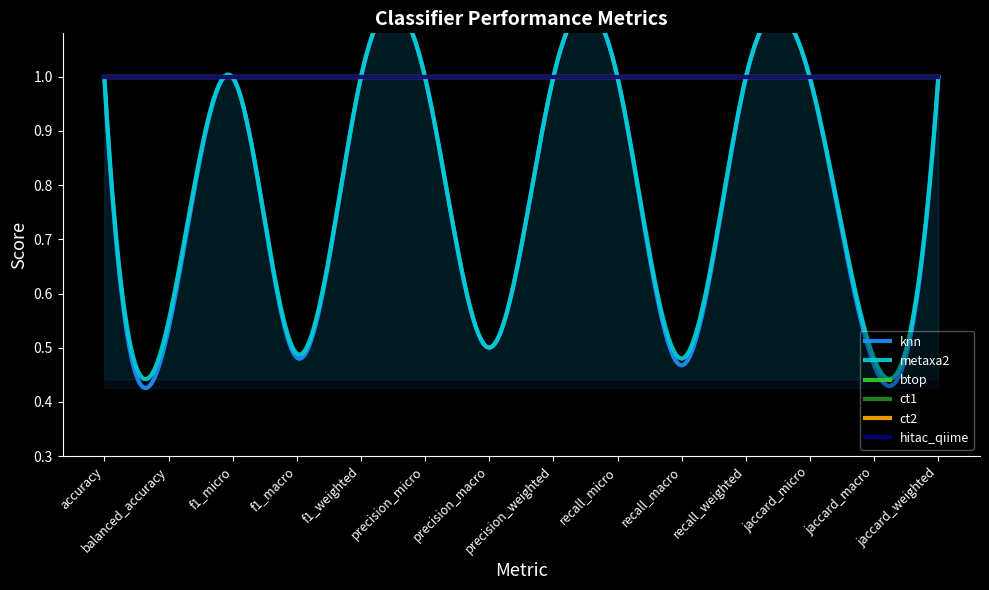

Between jaccard_macro and jaccard_weighted, which series saw the biggest shift?

knn